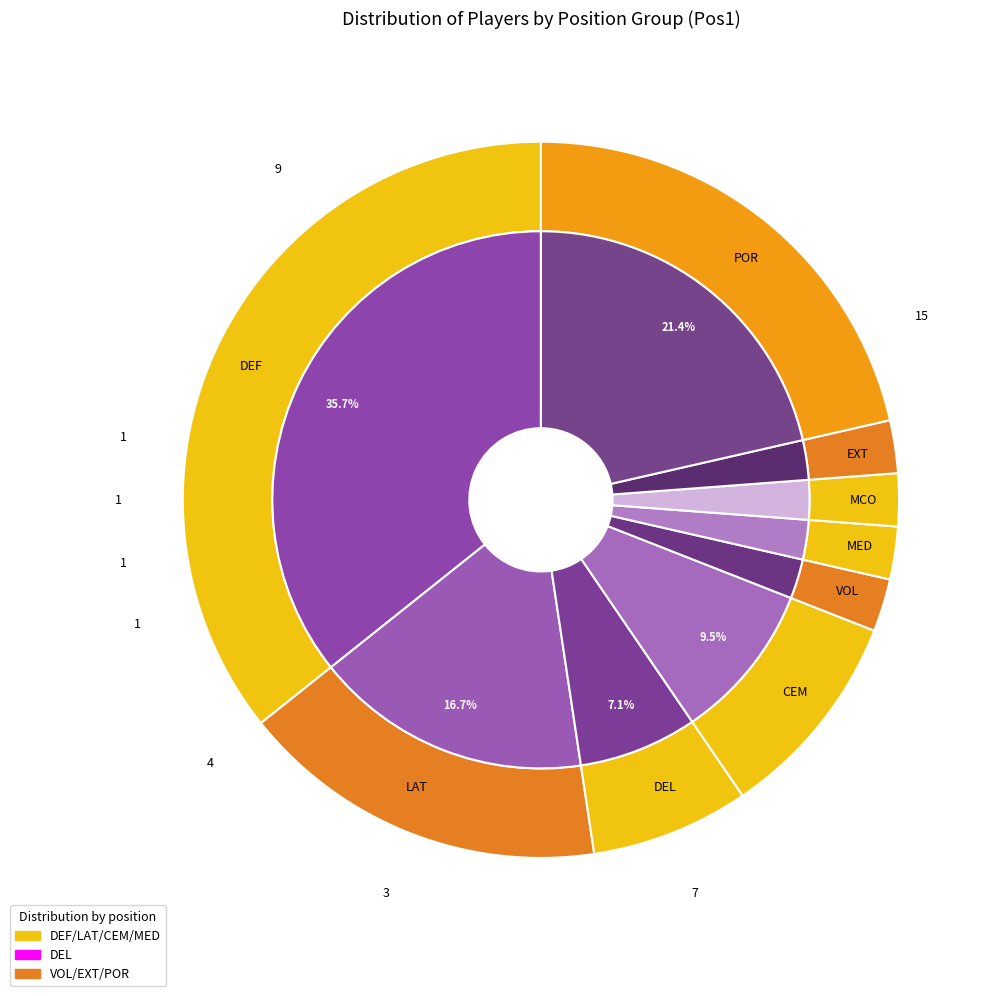

Rank the categories by value from highest to lowest.

DEF, POR, LAT, CEM, DEL, VOL, MED, MCO, EXT